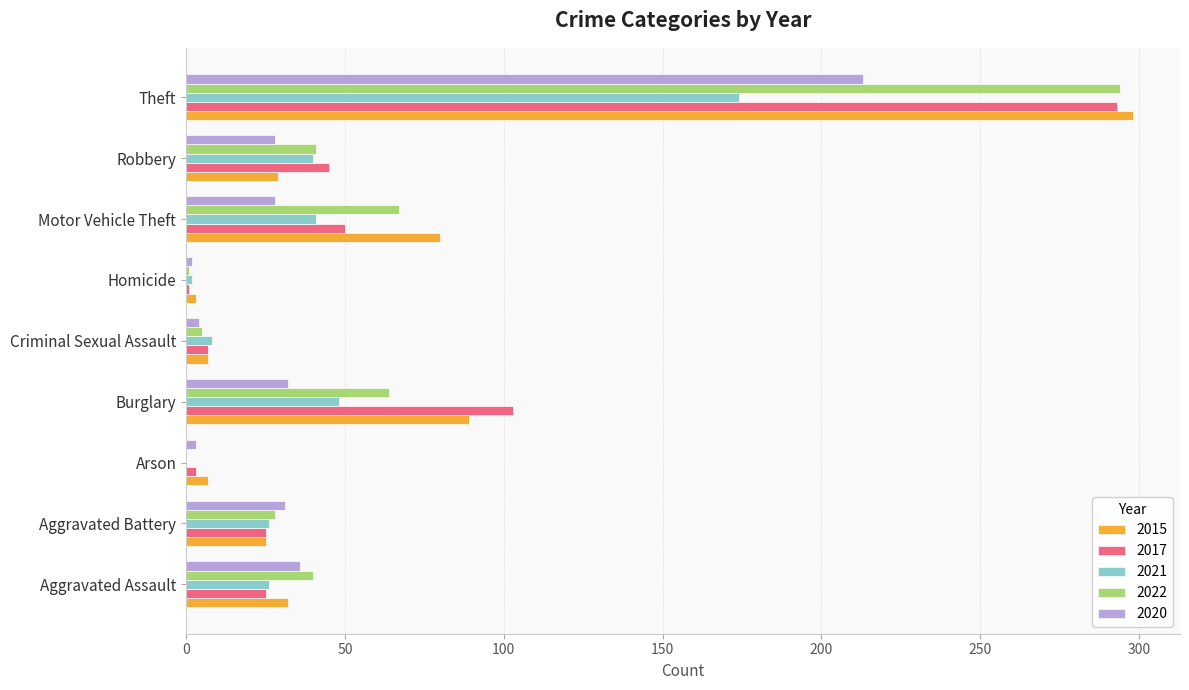

Is it true that 2022 equals 95 at Motor Vehicle Theft?

False